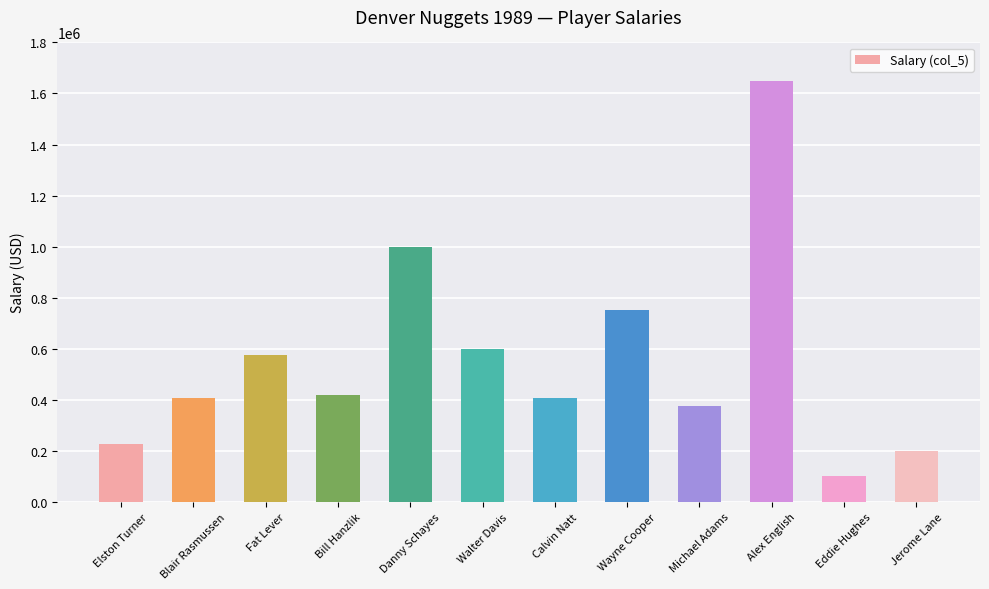

At which category does the chart reach its peak across all series?

Alex English